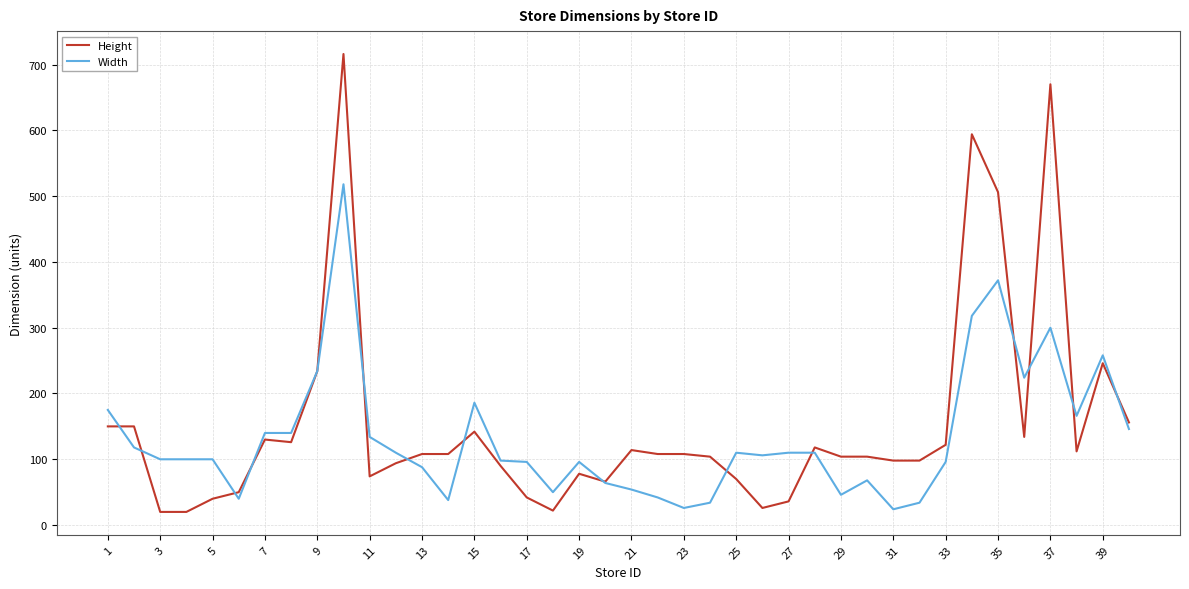

Does the chart display data point markers on the line(s)?

No